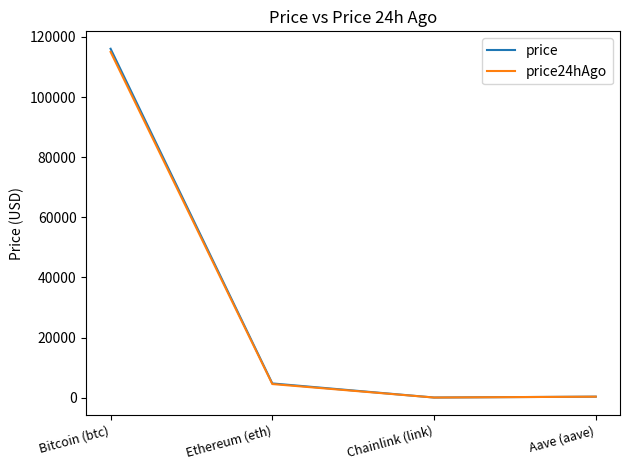

What position from the right is Aave (aave)?

1